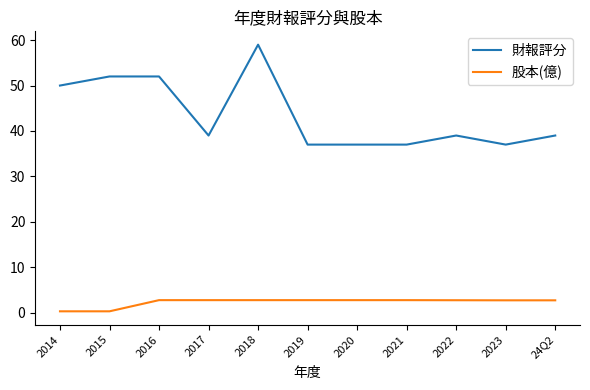

At how many categories does at least one series exceed 5?

11